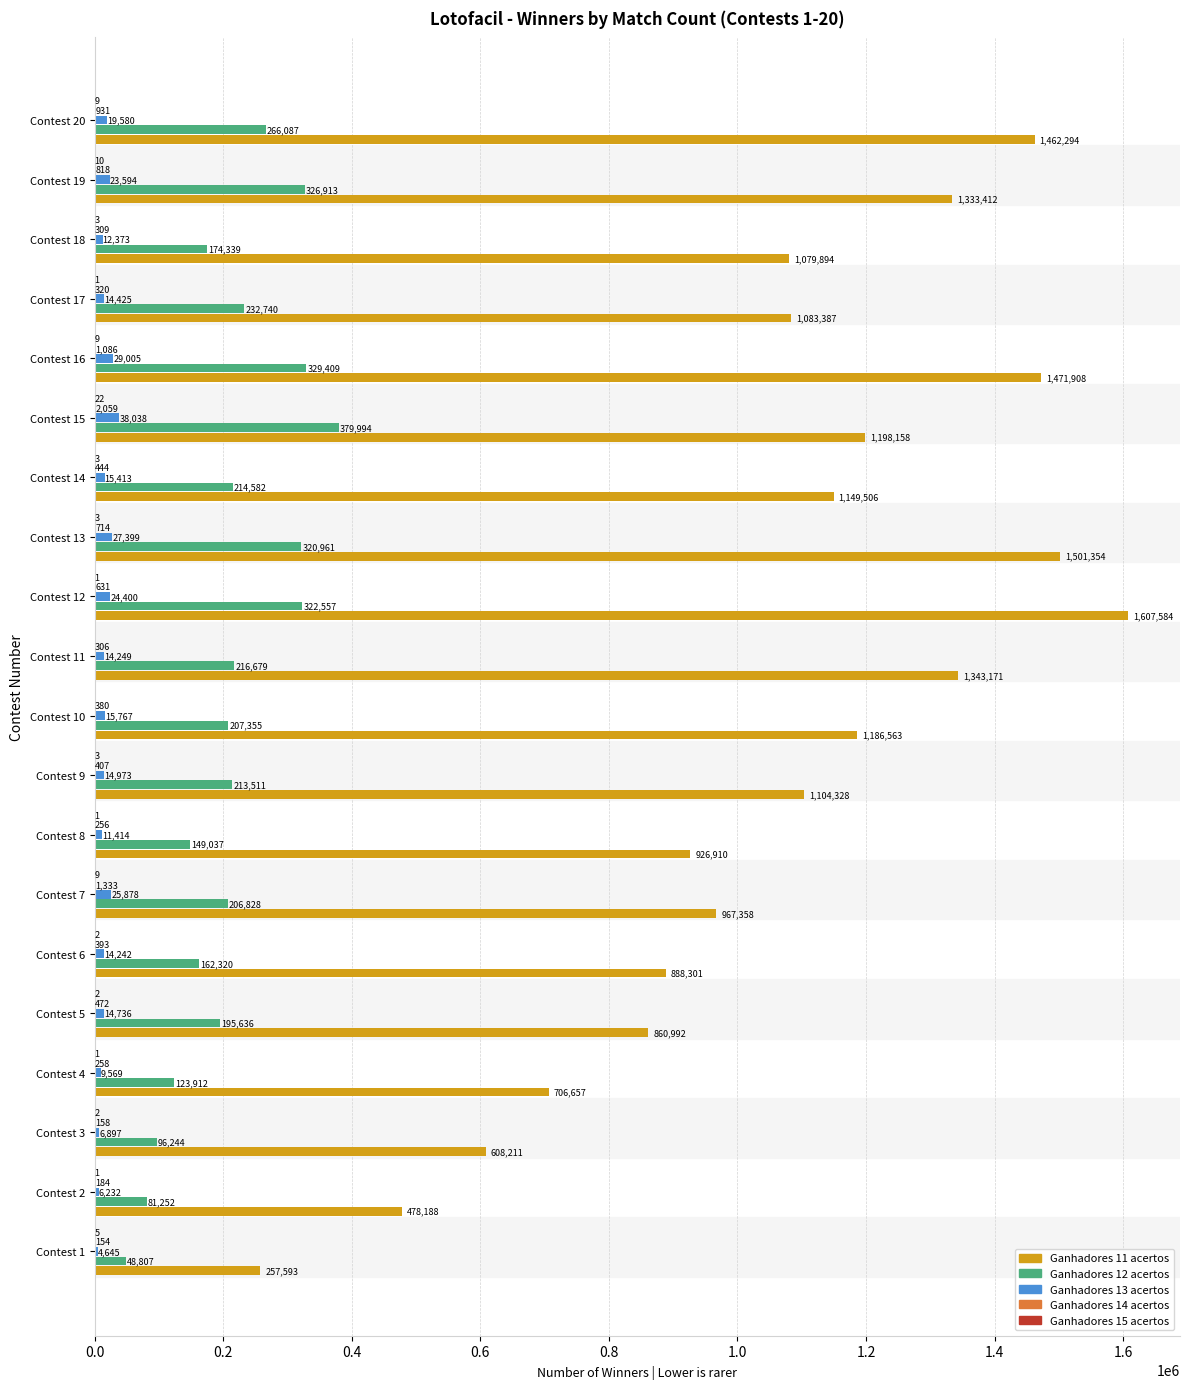

At which category is the sum across all series the highest?

Contest 12